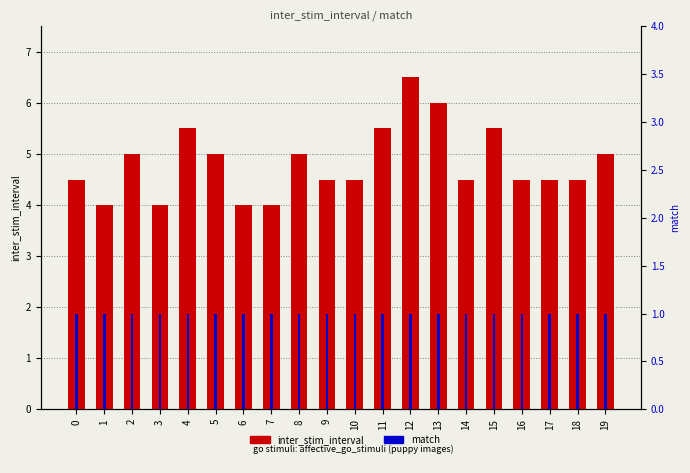

Which series has the largest total across all categories?

inter_stim_interval